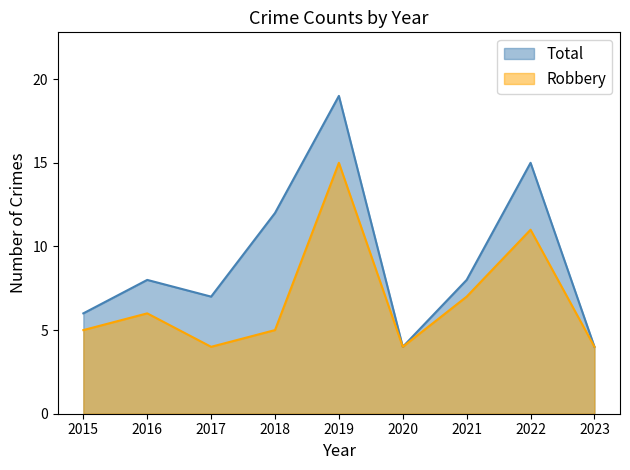

Which label corresponds to the largest value in the chart?

2019